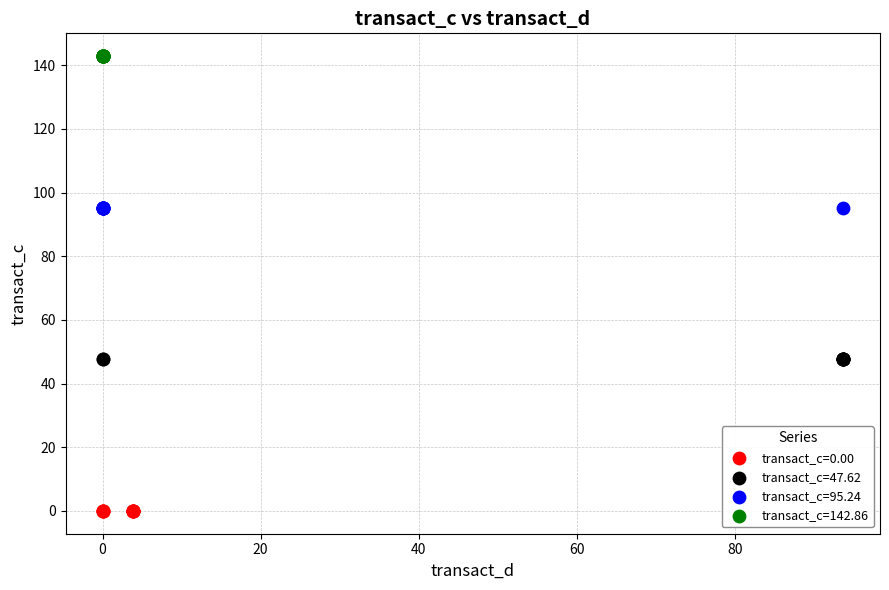

What are all the series names shown in the legend?

transact_c=0.00, transact_c=47.62, transact_c=95.24, transact_c=142.86